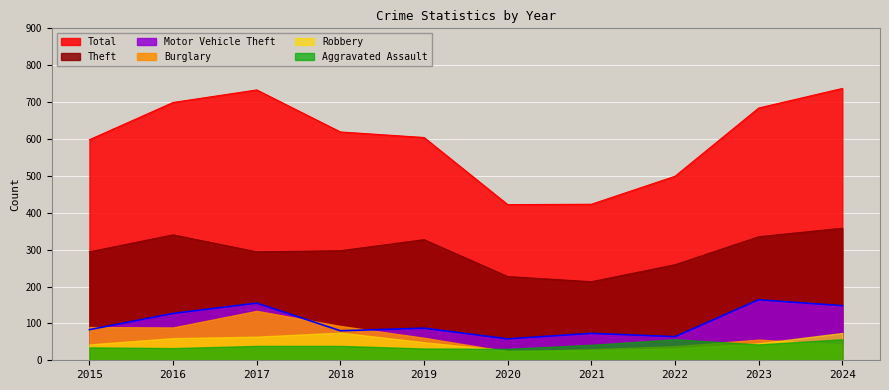

Which category has the lowest value in the Total series?

2020